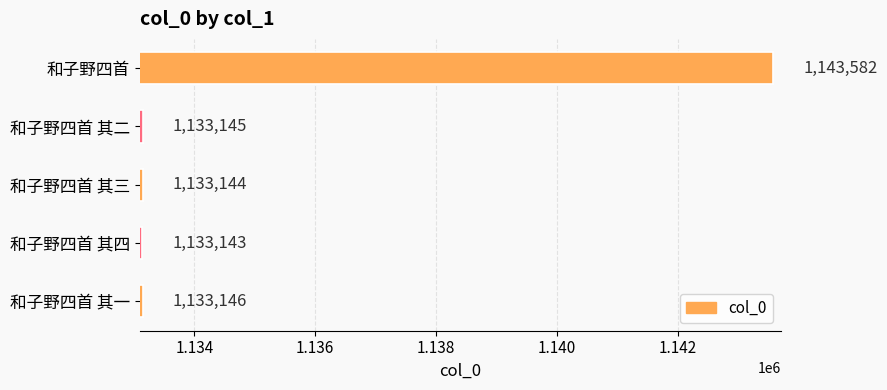

What is the ratio of the value at 和子野四首 其一 to the value at 和子野四首 其四?

1.0